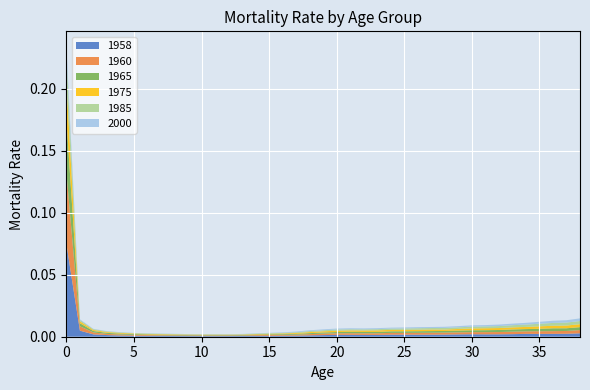

Reading left to right, what are all the values shown in this chart?

1958: 0.1	0.0	0.0	0.0	0.0	0.0	0.0	0.0	0.0	0.0	0.0	0.0	0.0	0.0	0.0	0.0	0.0	0.0	0.0	0.0	0.0	0.0	0.0	0.0	0.0	0.0	0.0	0.0	0.0	0.0	0.0	0.0	0.0	0.0	0.0	0.0	0.0	0.0	0.0
1960: 0.1	0.0	0.0	0.0	0.0	0.0	0.0	0.0	0.0	0.0	0.0	0.0	0.0	0.0	0.0	0.0	0.0	0.0	0.0	0.0	0.0	0.0	0.0	0.0	0.0	0.0	0.0	0.0	0.0	0.0	0.0	0.0	0.0	0.0	0.0	0.0	0.0	0.0	0.0
1965: 0.0	0.0	0.0	0.0	0.0	0.0	0.0	0.0	0.0	0.0	0.0	0.0	0.0	0.0	0.0	0.0	0.0	0.0	0.0	0.0	0.0	0.0	0.0	0.0	0.0	0.0	0.0	0.0	0.0	0.0	0.0	0.0	0.0	0.0	0.0	0.0	0.0	0.0	0.0
1975: 0.0	0.0	0.0	0.0	0.0	0.0	0.0	0.0	0.0	0.0	0.0	0.0	0.0	0.0	0.0	0.0	0.0	0.0	0.0	0.0	0.0	0.0	0.0	0.0	0.0	0.0	0.0	0.0	0.0	0.0	0.0	0.0	0.0	0.0	0.0	0.0	0.0	0.0	0.0
1985: 0.0	0.0	0.0	0.0	0.0	0.0	0.0	0.0	0.0	0.0	0.0	0.0	0.0	0.0	0.0	0.0	0.0	0.0	0.0	0.0	0.0	0.0	0.0	0.0	0.0	0.0	0.0	0.0	0.0	0.0	0.0	0.0	0.0	0.0	0.0	0.0	0.0	0.0	0.0
2000: 0.0	0.0	0.0	0.0	0.0	0.0	0.0	0.0	0.0	0.0	0.0	0.0	0.0	0.0	0.0	0.0	0.0	0.0	0.0	0.0	0.0	0.0	0.0	0.0	0.0	0.0	0.0	0.0	0.0	0.0	0.0	0.0	0.0	0.0	0.0	0.0	0.0	0.0	0.0